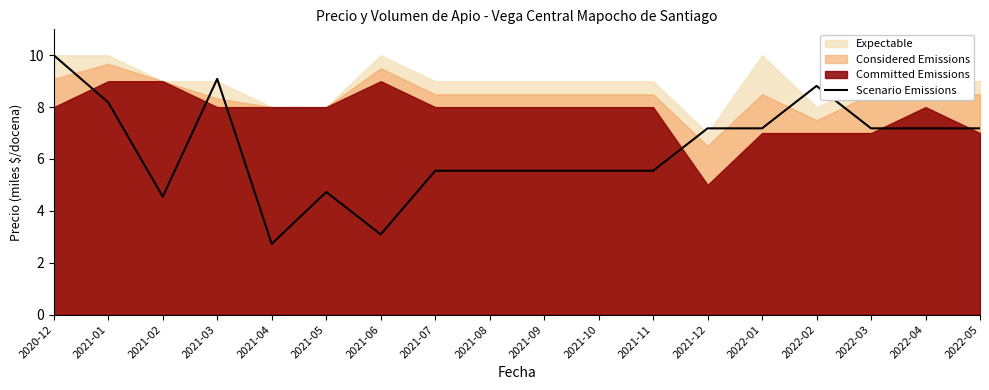

The value of Scenario Emissions at 2022-02 is 8.8. True or false?

True